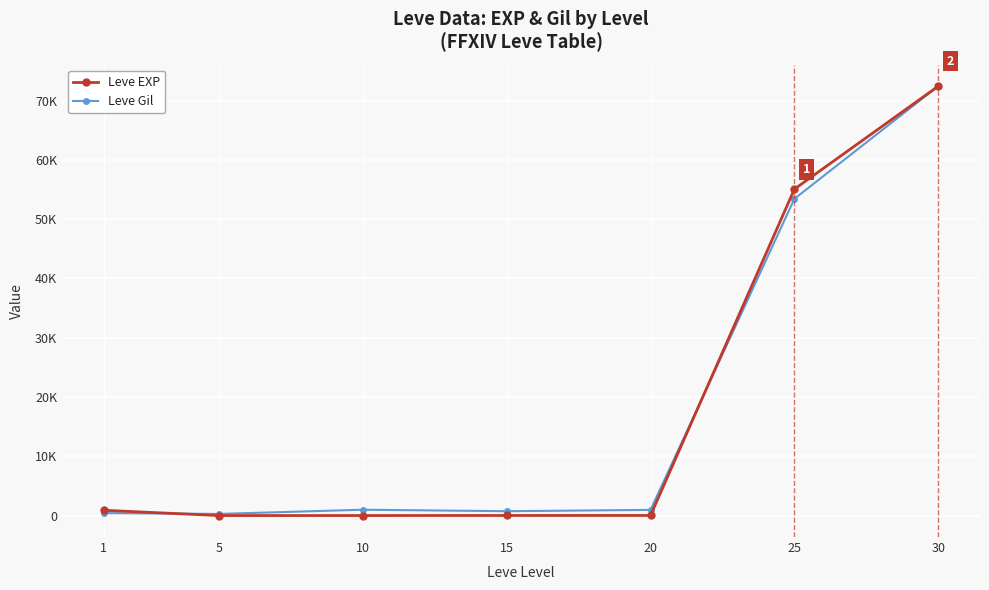

Is this an area chart (filled region under the line)?

No